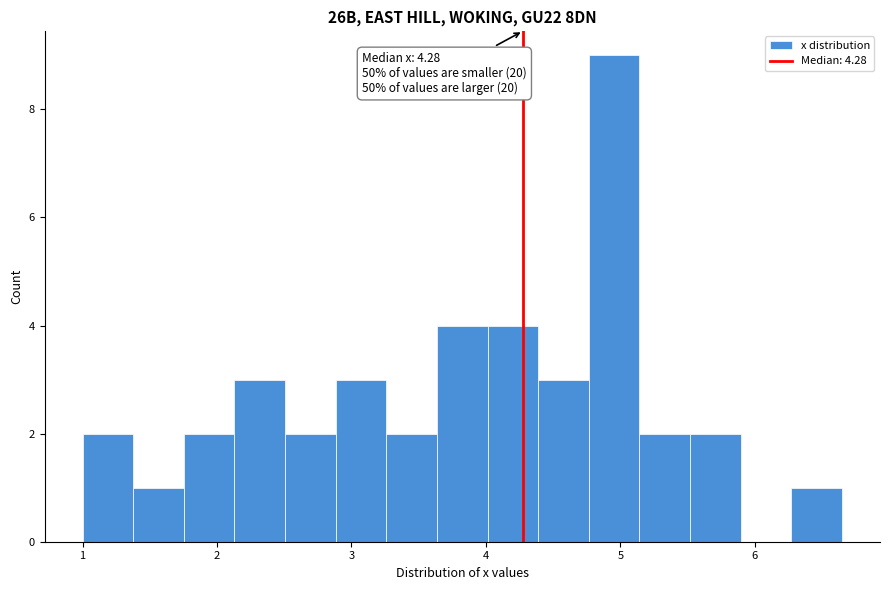

Read against the x-axis, roughly where is the centre of the tallest bar?

5.0